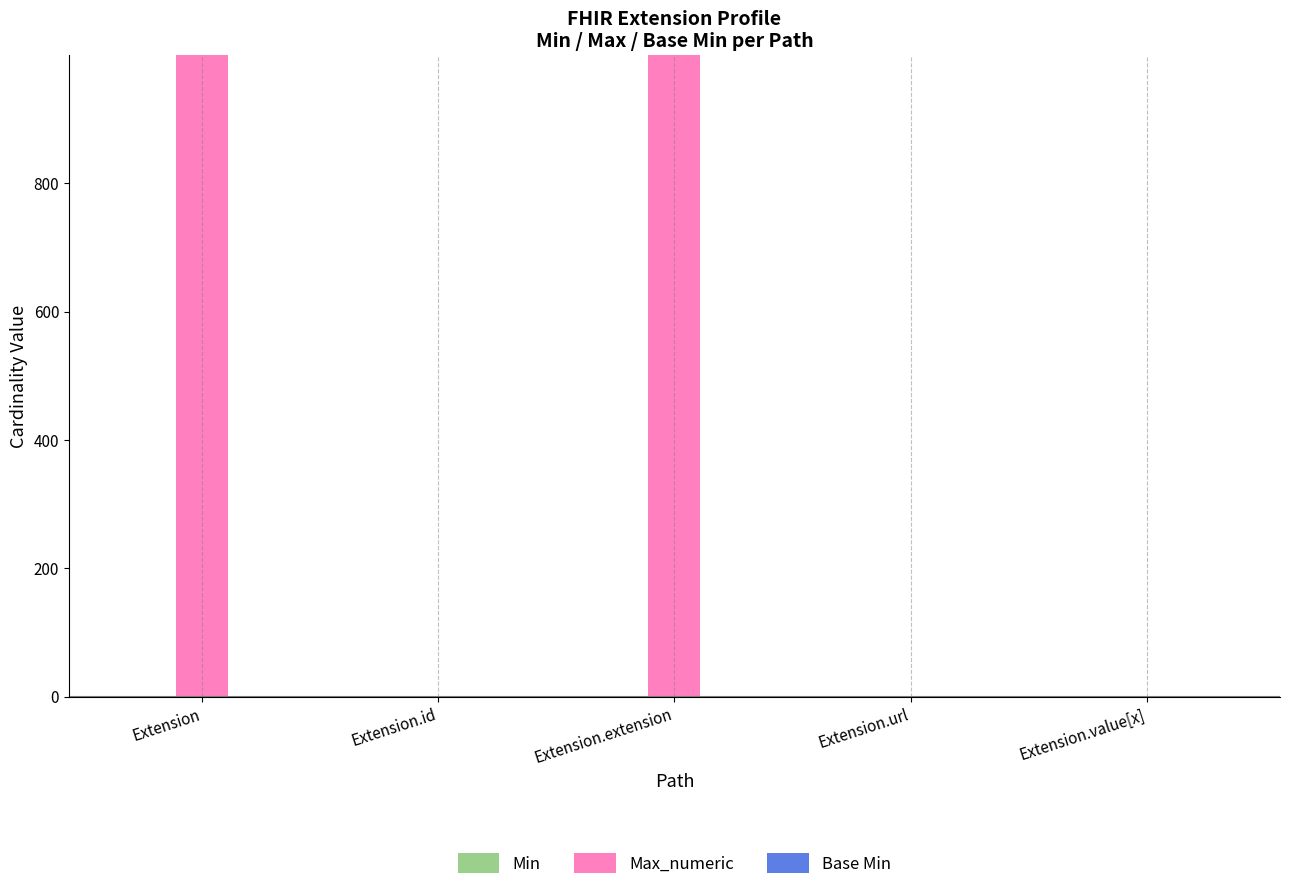

Which series changed the most between Extension and Extension.url?

Max_numeric